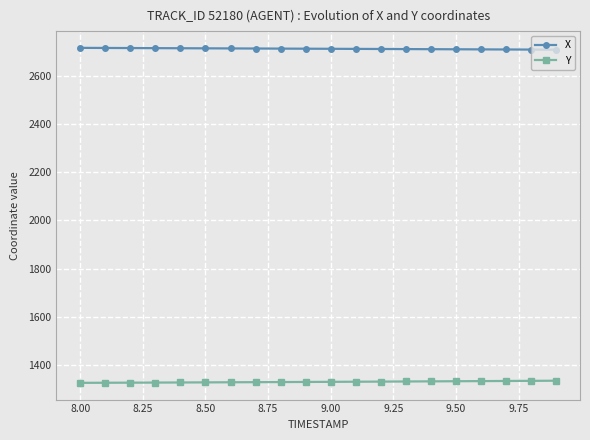

What are all the series names shown in the legend?

X, Y